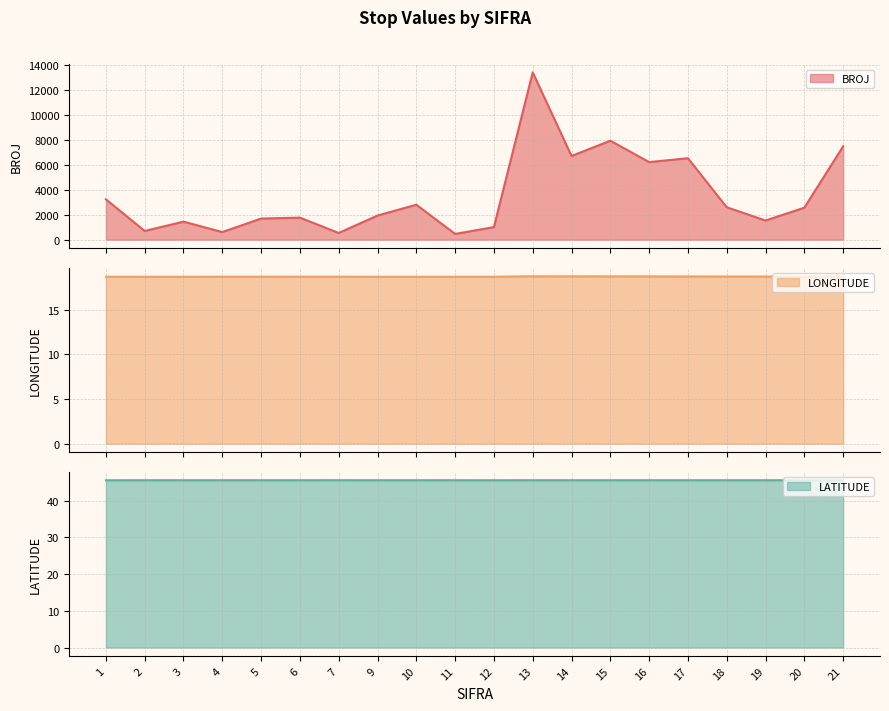

True or false: LONGITUDE has more than 0 interior local peaks.

True